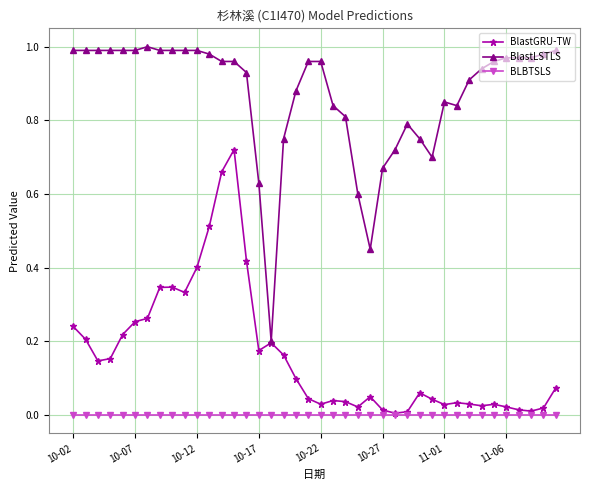

List the series in order of their peak value, lowest first.

BLBTSLS, BlastGRU-TW, BlastLSTLS